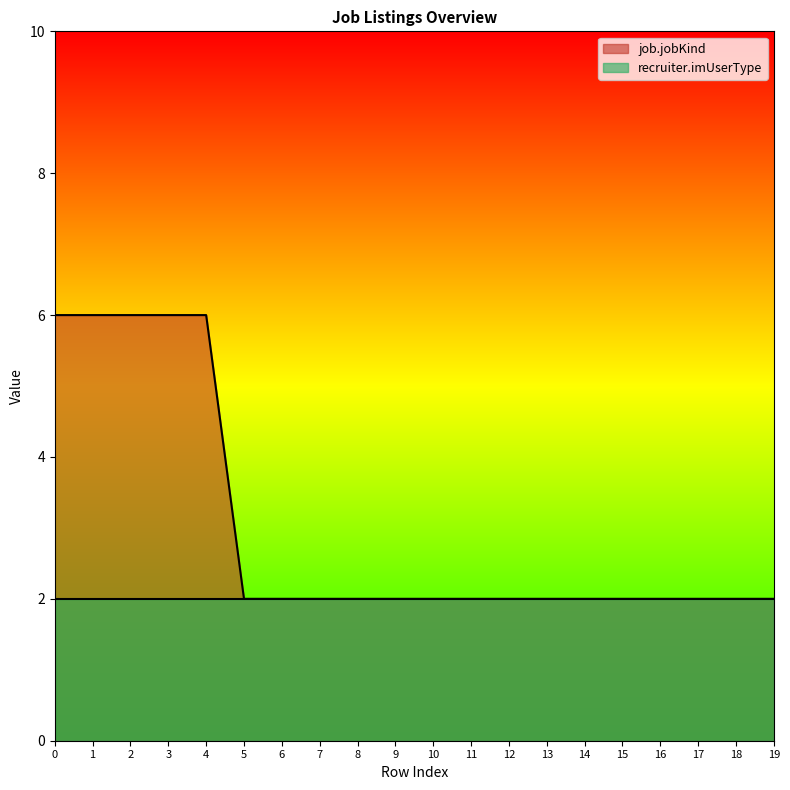

What is the greatest value displayed?

6